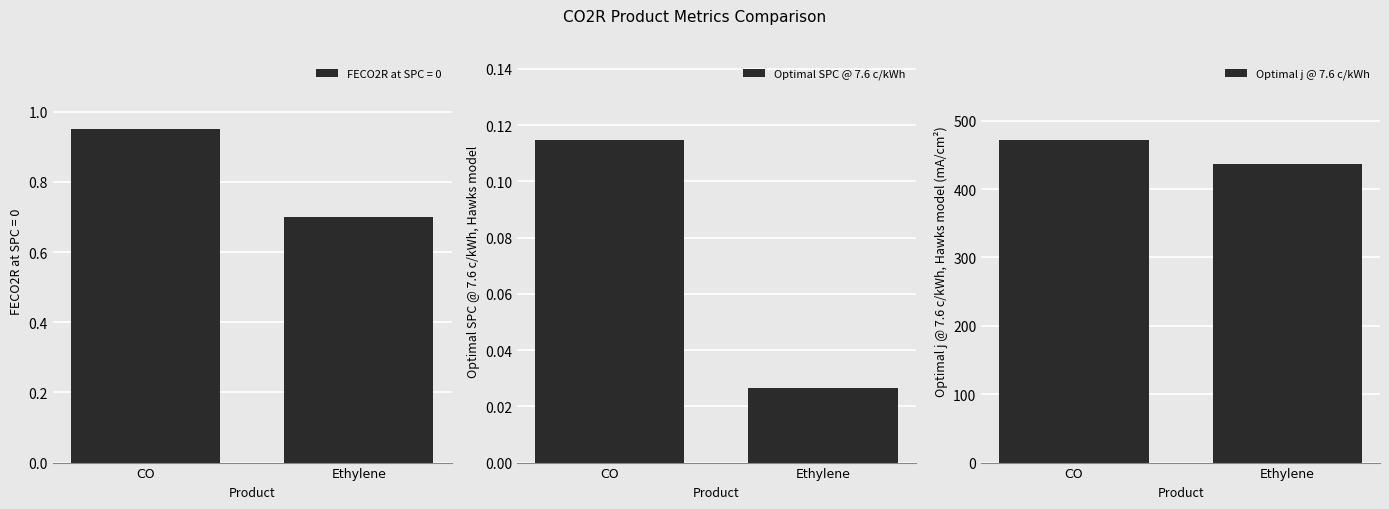

At how many categories does at least one series exceed 48?

2